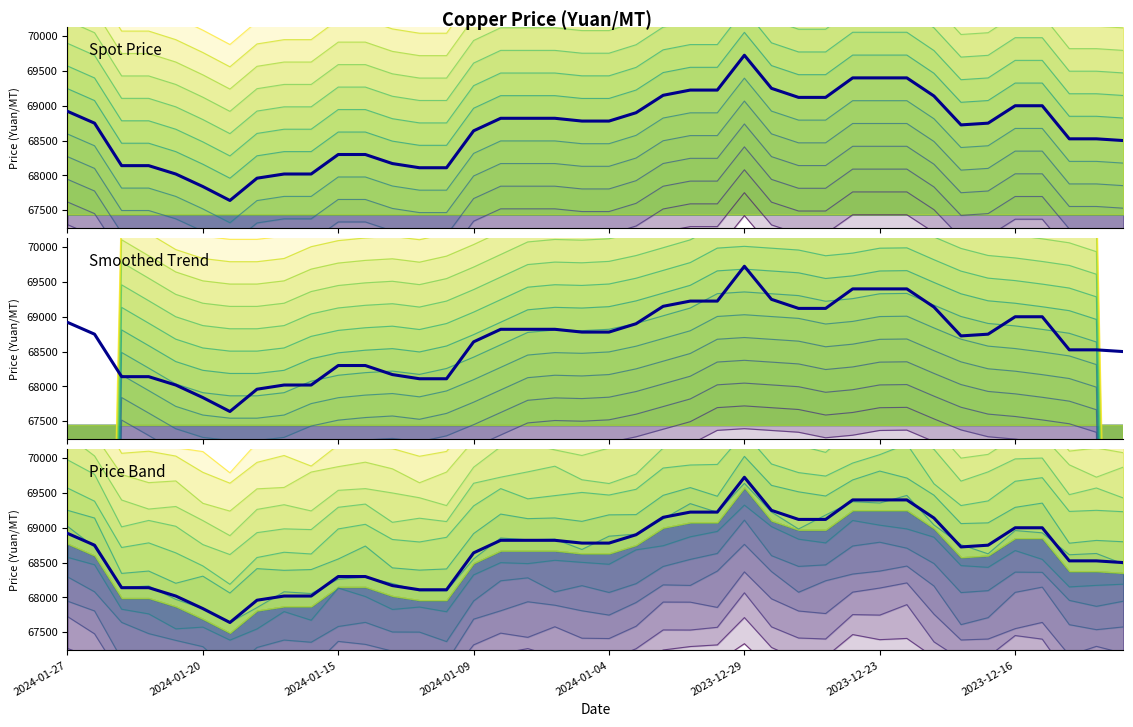

Which has a higher value, 2024-01-20 or 2023-12-19?

2023-12-19